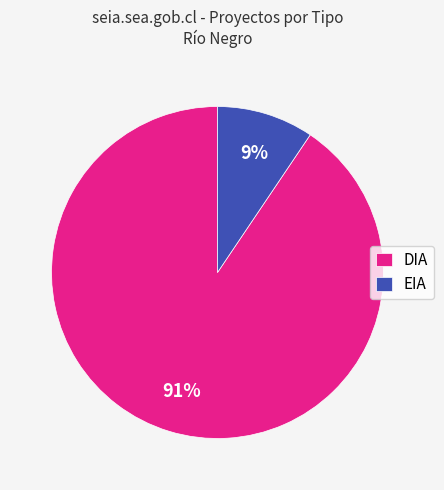

Approximately how many times larger is the value at EIA compared to DIA?

0.1